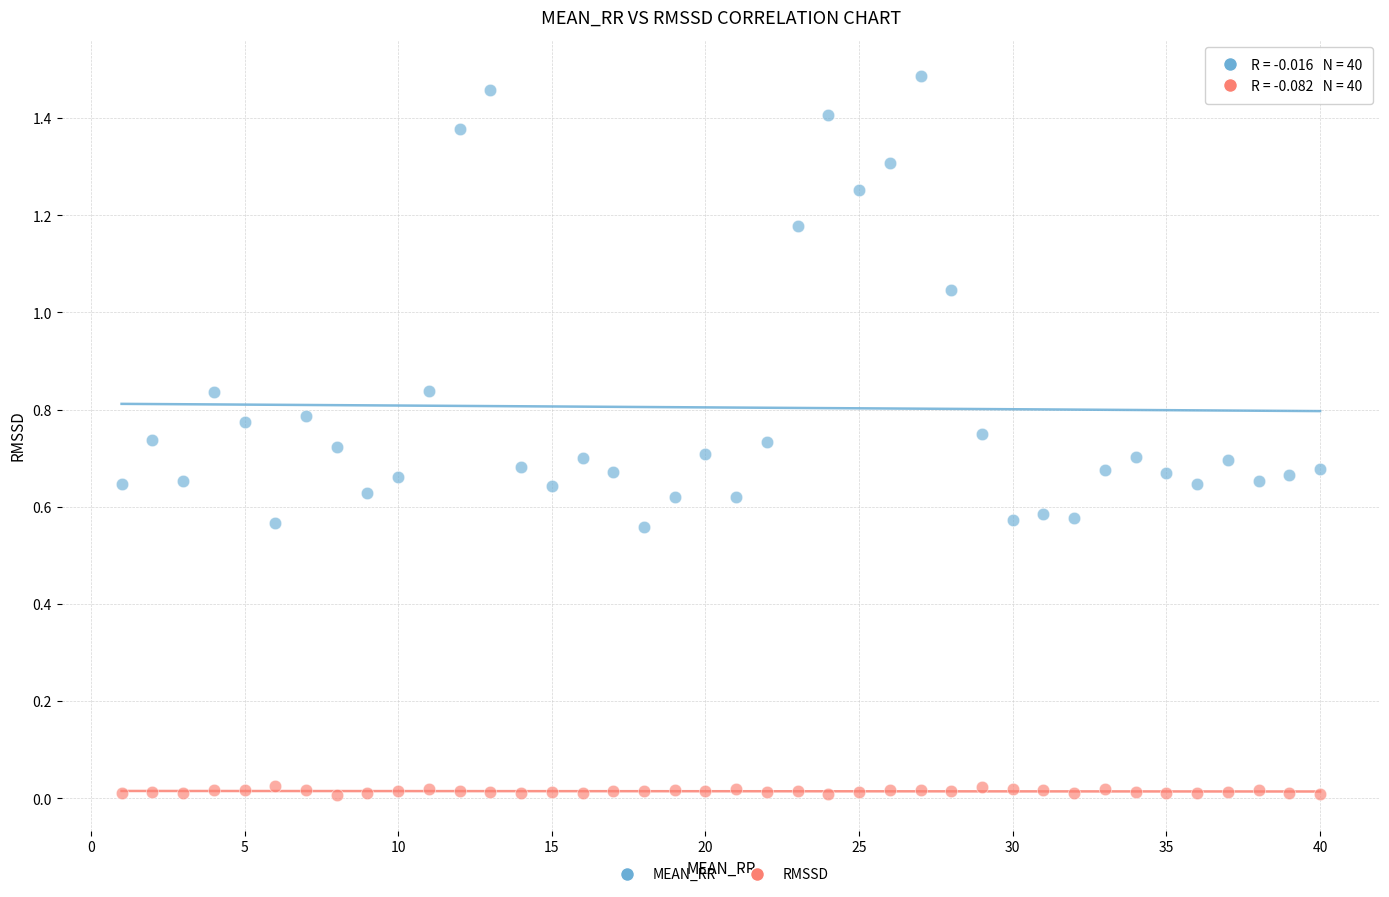

Which series has the widest spread of Y values?

MEAN_RR